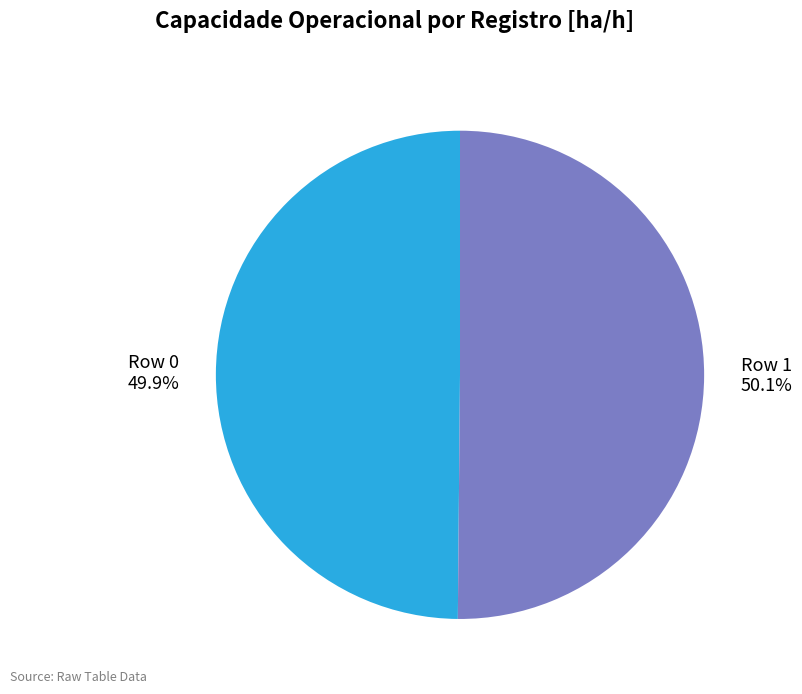

What percentage is the Row 0 slice, to the nearest percent?

50%